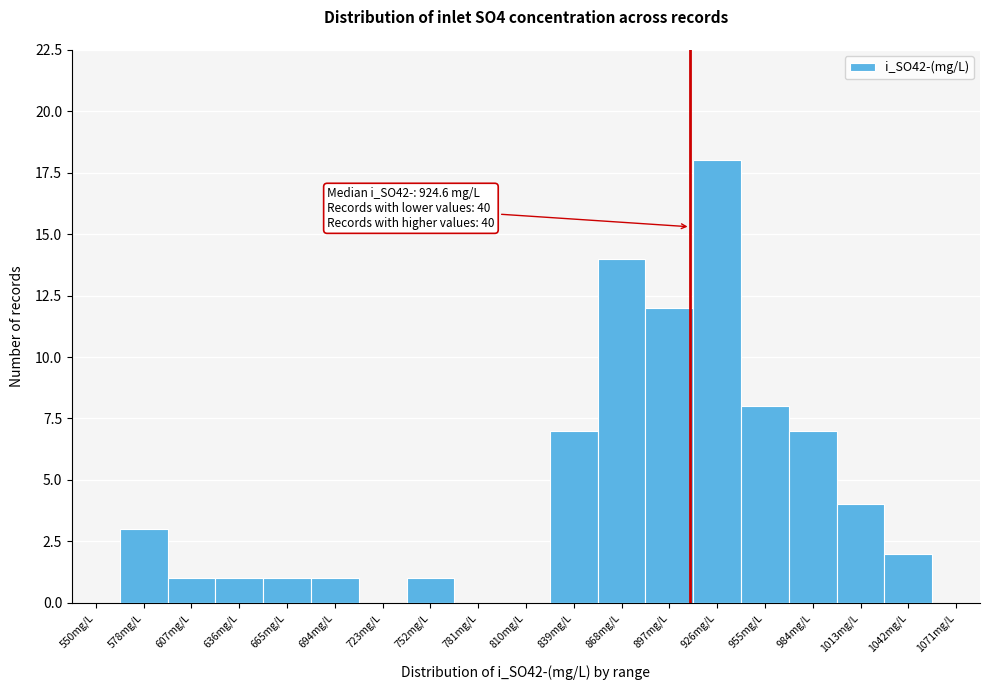

Reading left to right, transcribe all the data shown in this chart.

550mg/L=0	578mg/L=3	607mg/L=1	636mg/L=1	665mg/L=1	694mg/L=1	723mg/L=0	752mg/L=1	781mg/L=0	810mg/L=0	839mg/L=7	868mg/L=14	897mg/L=12	926mg/L=18	955mg/L=8	984mg/L=7	1013mg/L=4	1042mg/L=2	1071mg/L=0